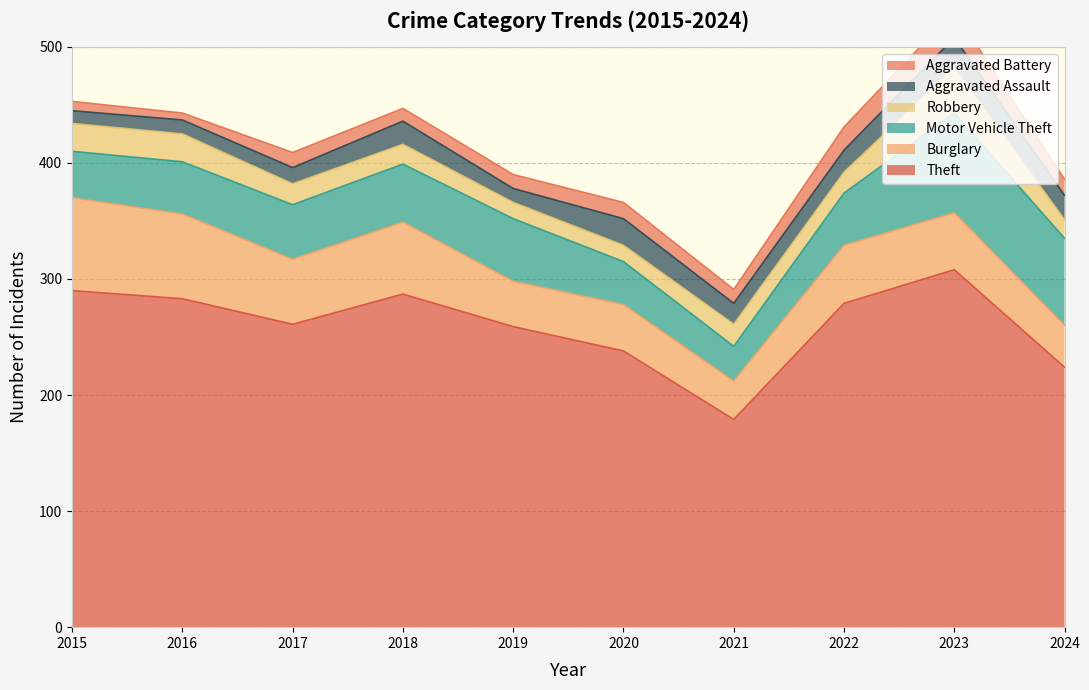

What is the difference between the second highest and second lowest values in the Aggravated Assault series?

11